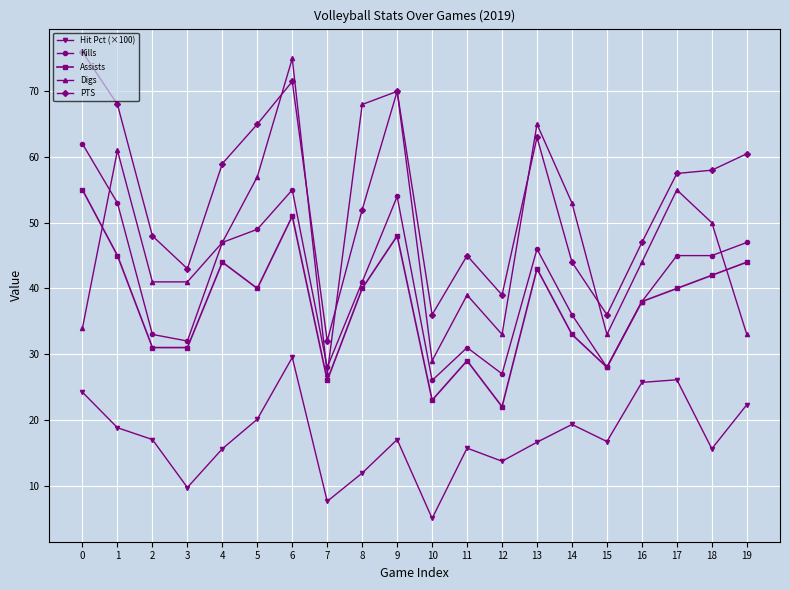

At how many categories does at least one series exceed 33?

19